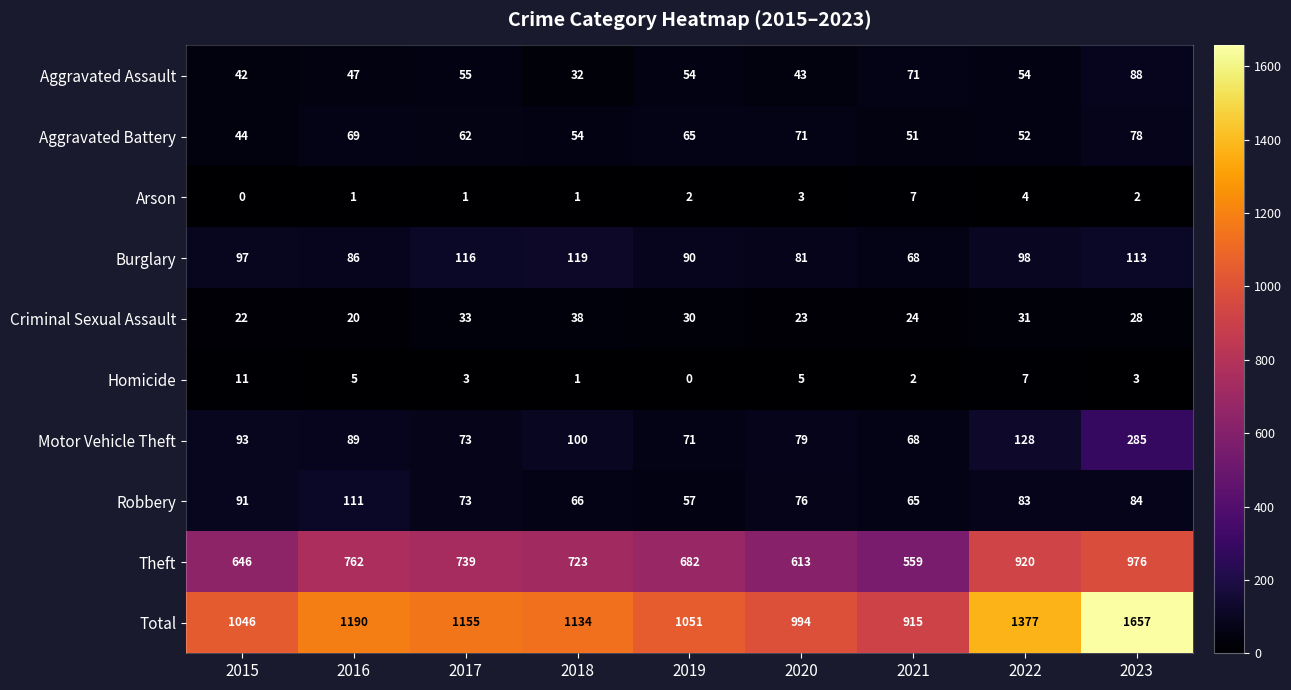

What is the difference between the maximum and minimum values in the Motor Vehicle Theft series?

217